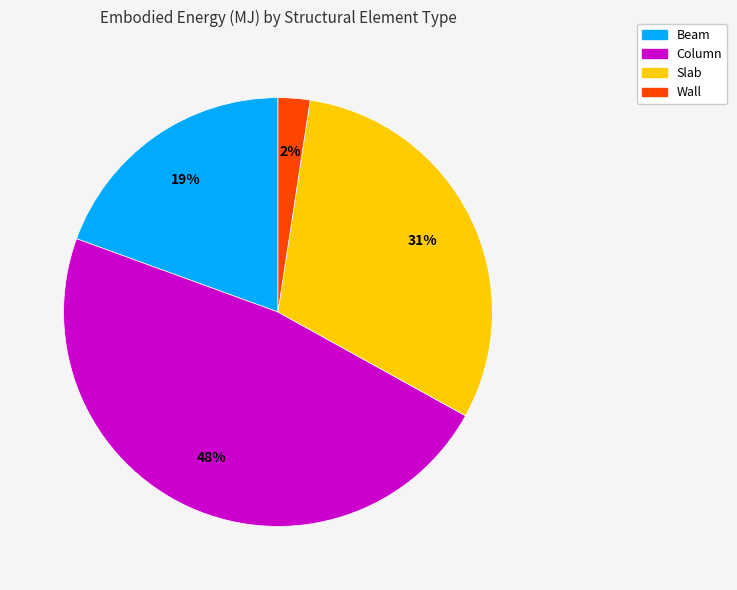

Count the number of slices in the pie.

4